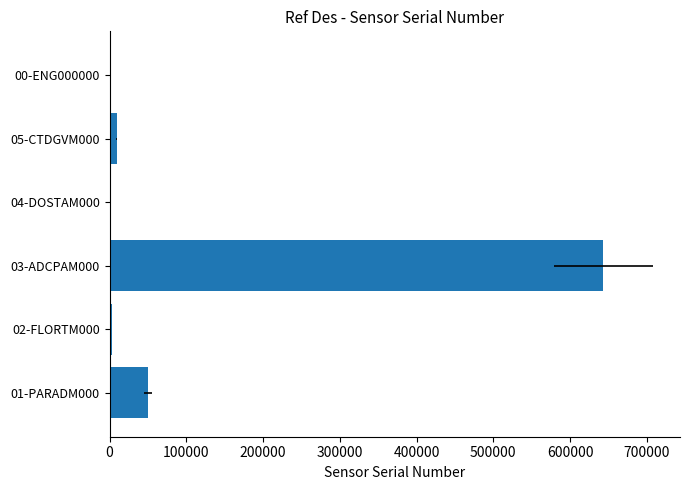

Which has a higher value, 00-ENG000000 or 04-DOSTAM000?

00-ENG000000